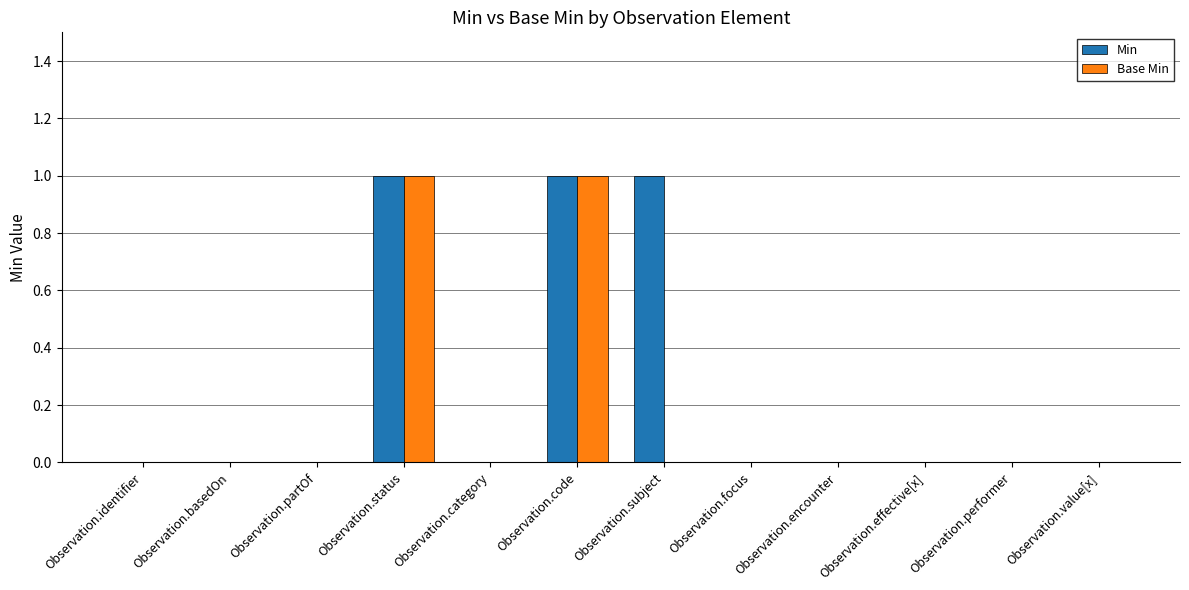

Reading right to left, transcribe all the data shown in this chart.

Min: Observation.value[x]=0	Observation.performer=0	Observation.effective[x]=0	Observation.encounter=0	Observation.focus=0	Observation.subject=1	Observation.code=1	Observation.category=0	Observation.status=1	Observation.partOf=0	Observation.basedOn=0	Observation.identifier=0
Base Min: Observation.value[x]=0	Observation.performer=0	Observation.effective[x]=0	Observation.encounter=0	Observation.focus=0	Observation.subject=0	Observation.code=1	Observation.category=0	Observation.status=1	Observation.partOf=0	Observation.basedOn=0	Observation.identifier=0